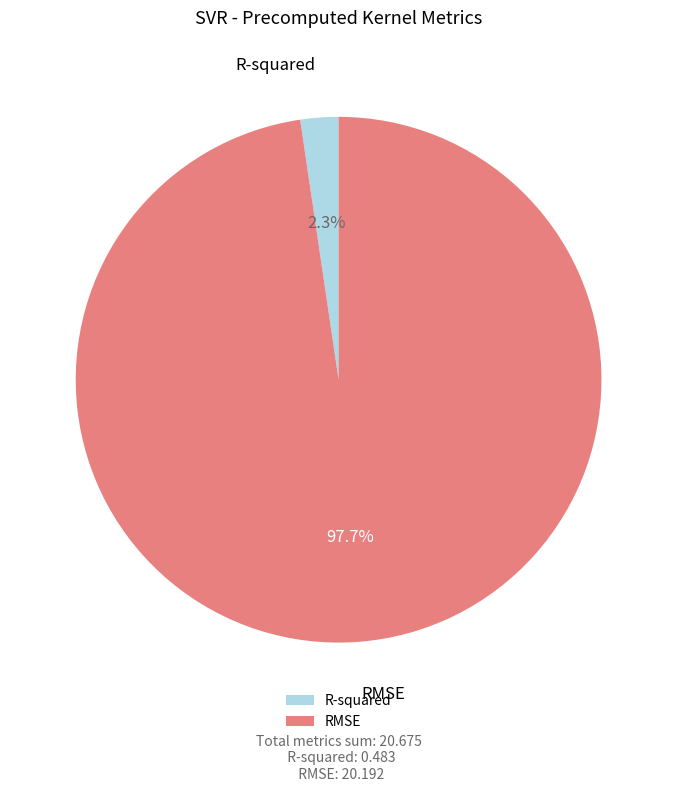

The R-squared slice represents 2% of the pie. True or false?

True